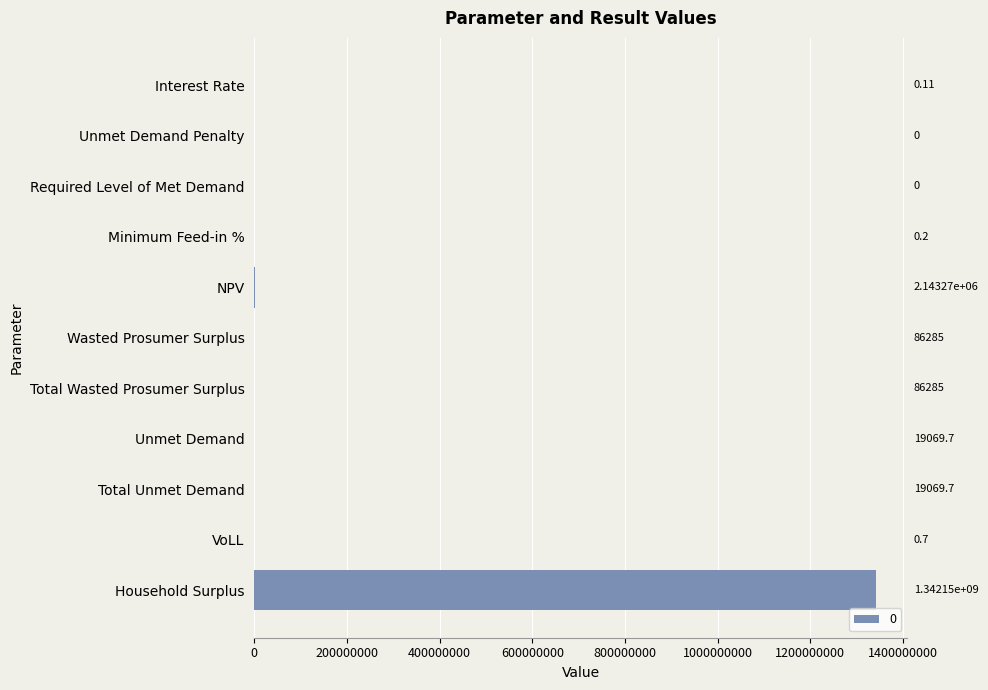

Count the number of data series in this chart.

1